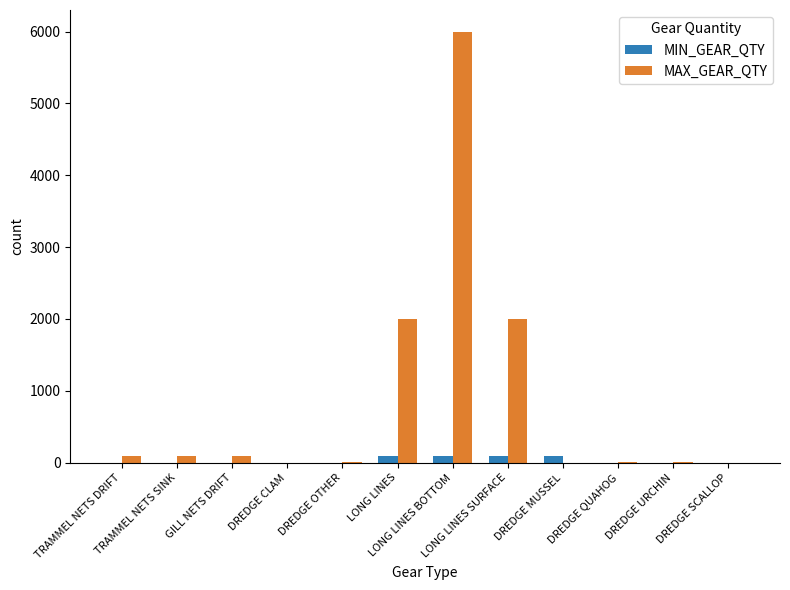

What is the highest value of the MAX_GEAR_QTY series?

6000